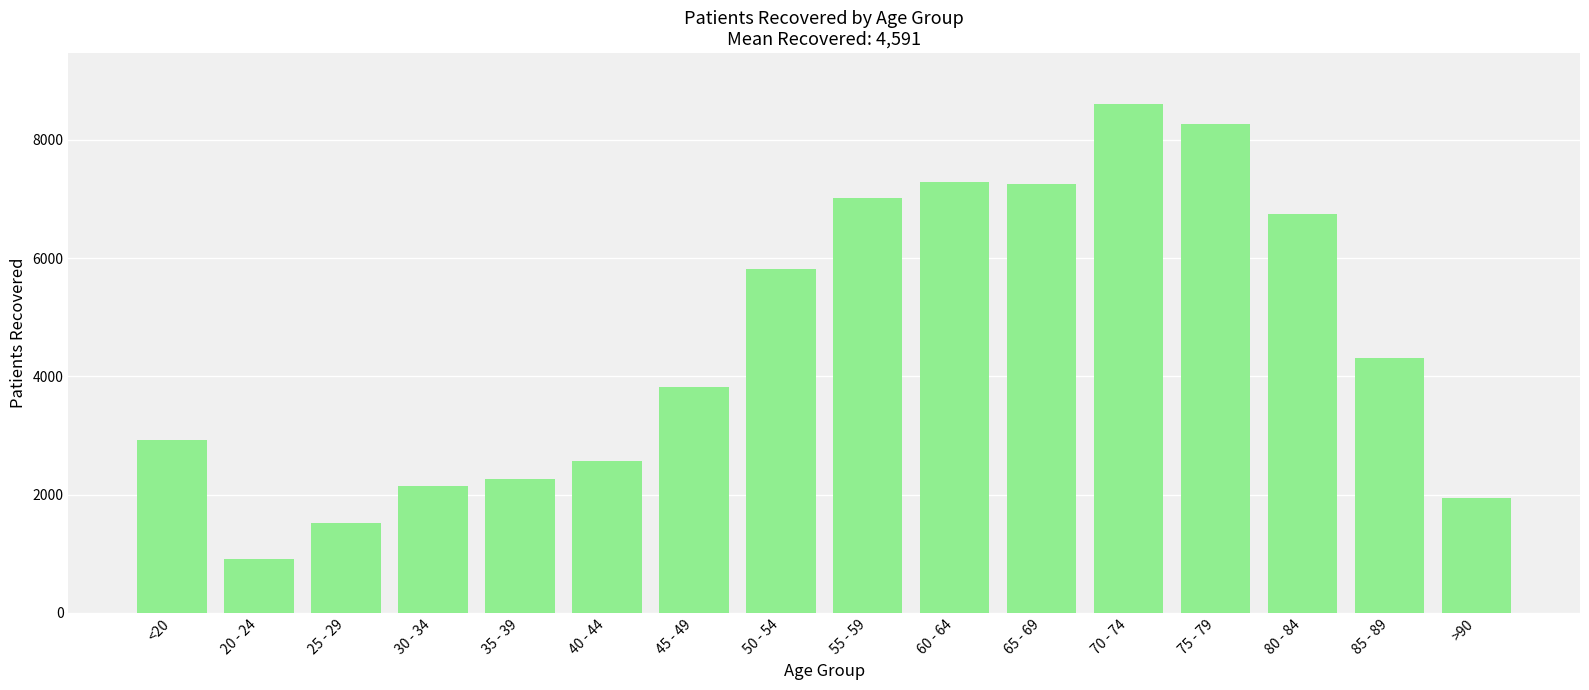

What is the ratio of the value at 60 - 64 to the value at 75 - 79?

0.9